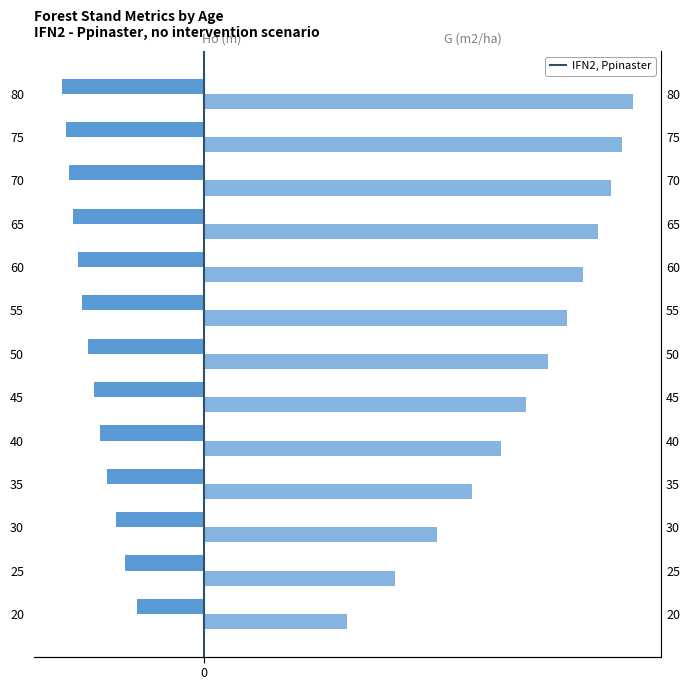

The value of Ho (m) at 25 is -21.4. True or false?

False